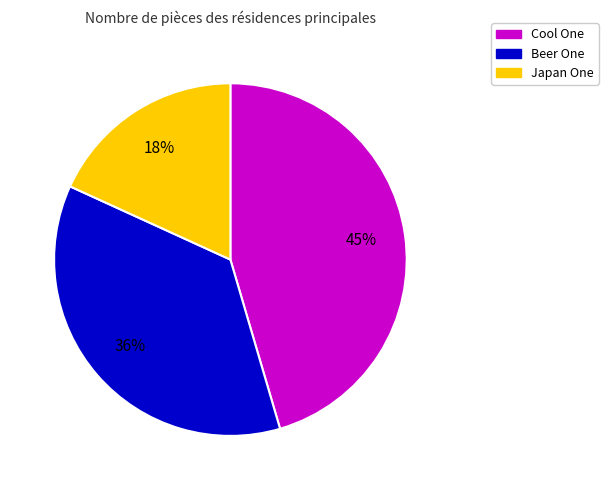

Is it true that Cool One is 59% of the pie?

False